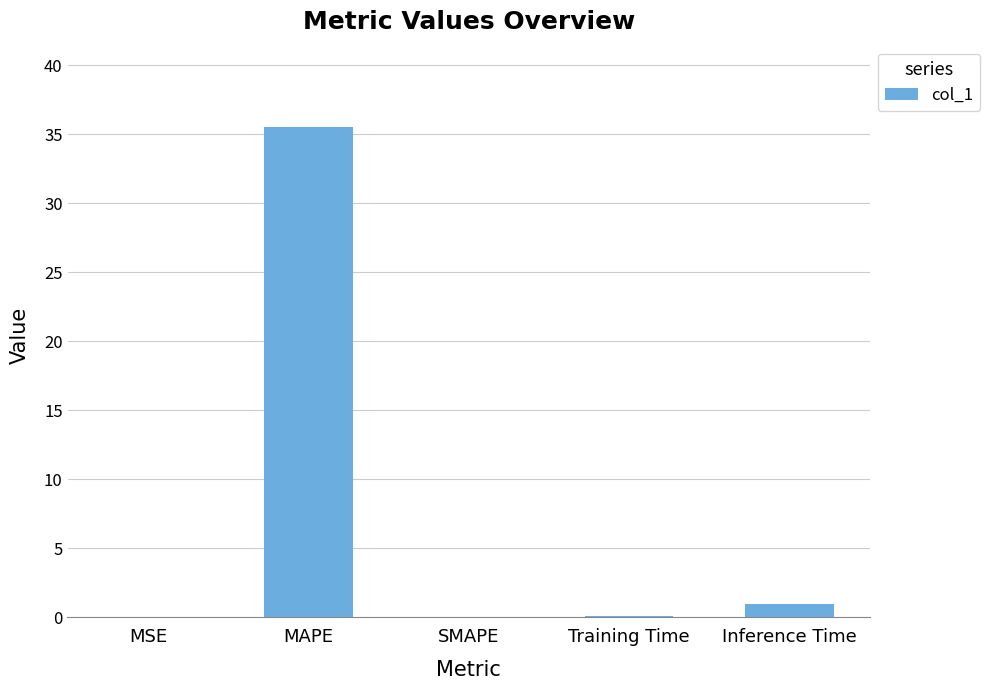

What is the maximum value shown in the chart?

35.5